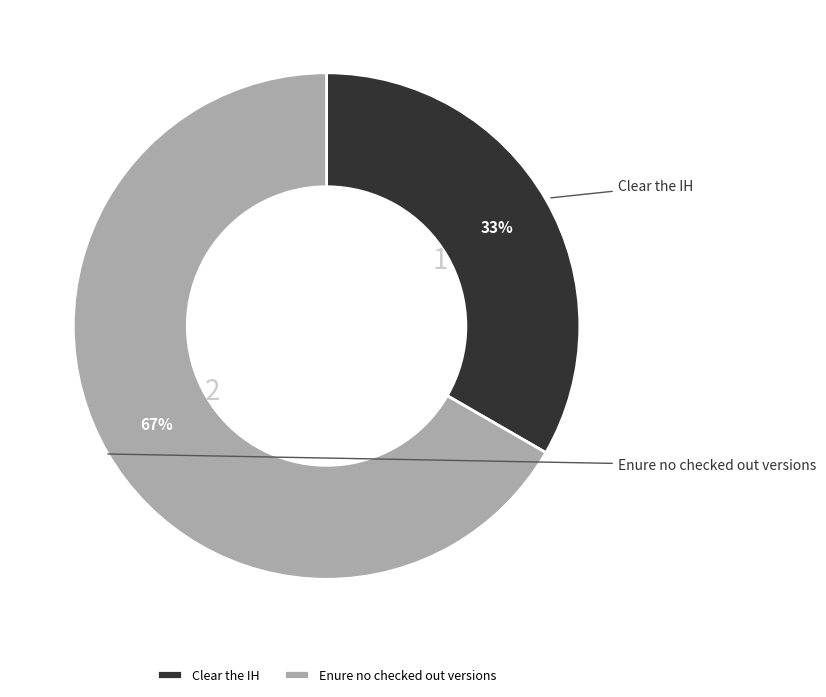

What is the ratio of the value at Enure no checked out versions to the value at Clear the IH?

2.0